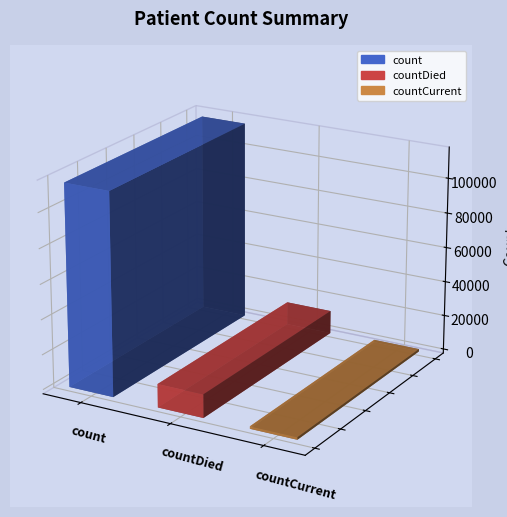

What is the approximate value at count, to the nearest 50?

115400